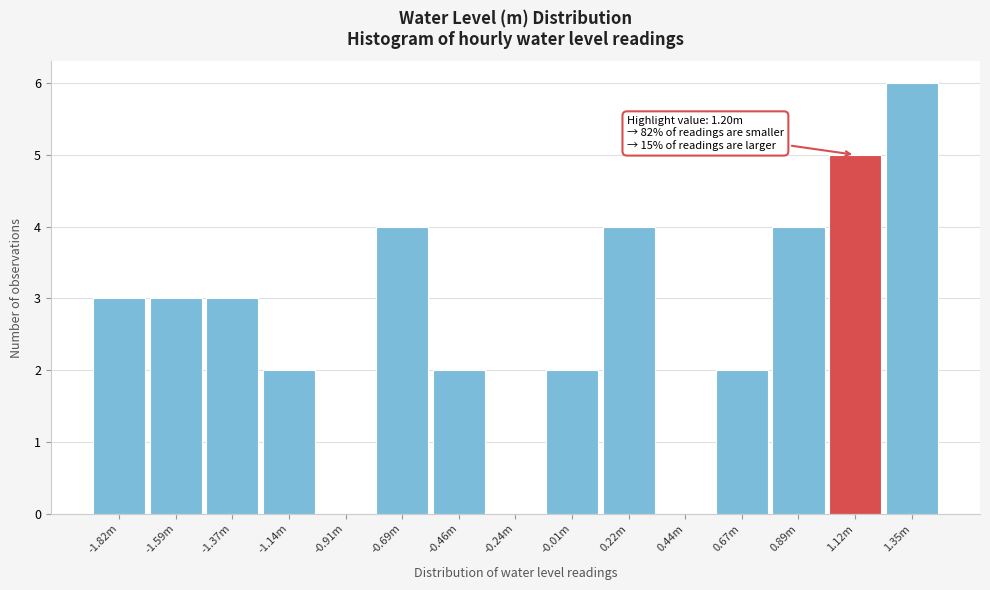

Reading right to left, extract all data points from this chart.

1.35m=6	1.12m=5	0.89m=4	0.67m=2	0.44m=0	0.22m=4	-0.01m=2	-0.24m=0	-0.46m=2	-0.69m=4	-0.91m=0	-1.14m=2	-1.37m=3	-1.59m=3	-1.82m=3